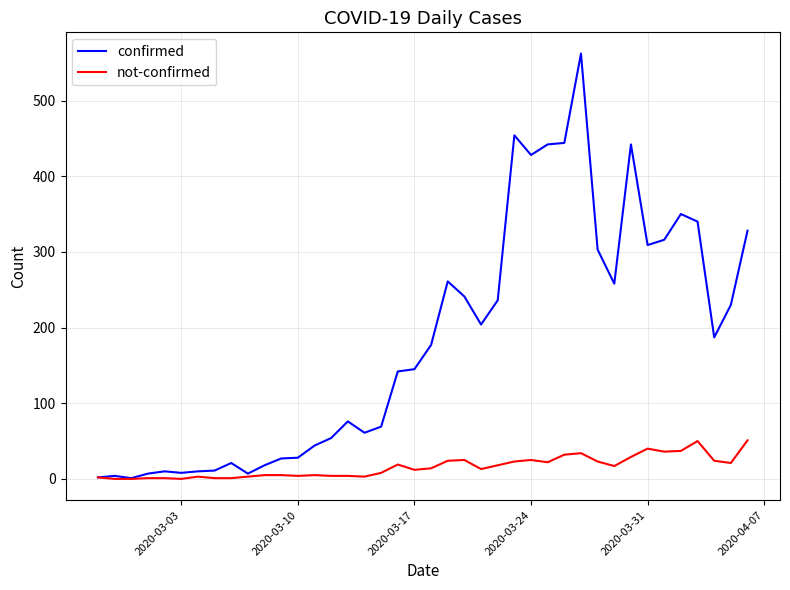

What are all the series names shown in the legend?

confirmed, not-confirmed